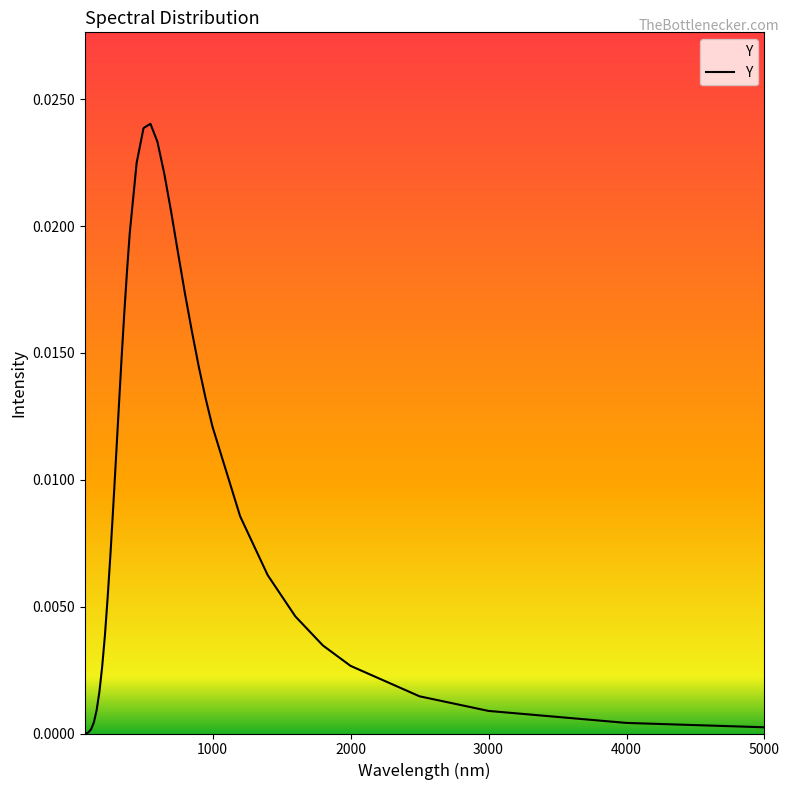

How many points are higher than both their immediate neighbors (excluding endpoints)?

1